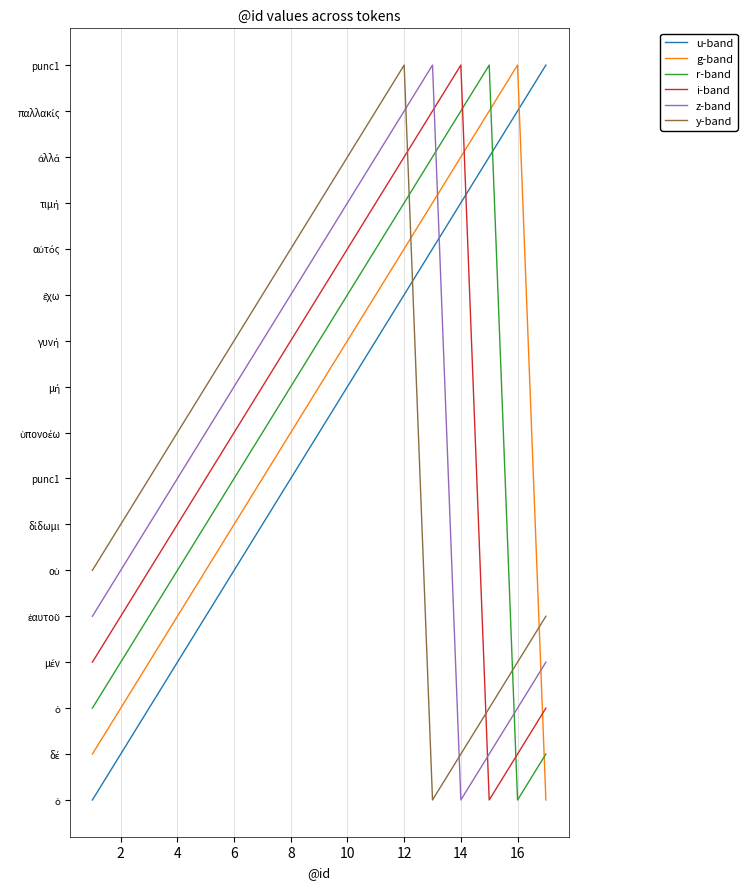

Does the chart have visible grid lines?

Yes